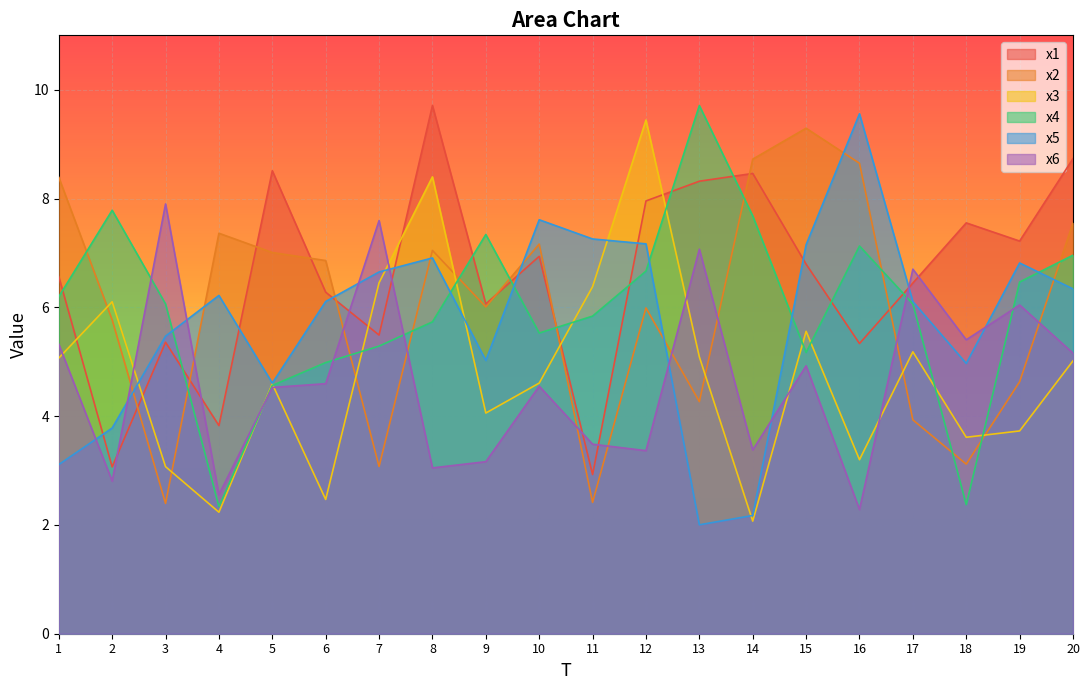

At which category does x5 reach its first local valley?

5